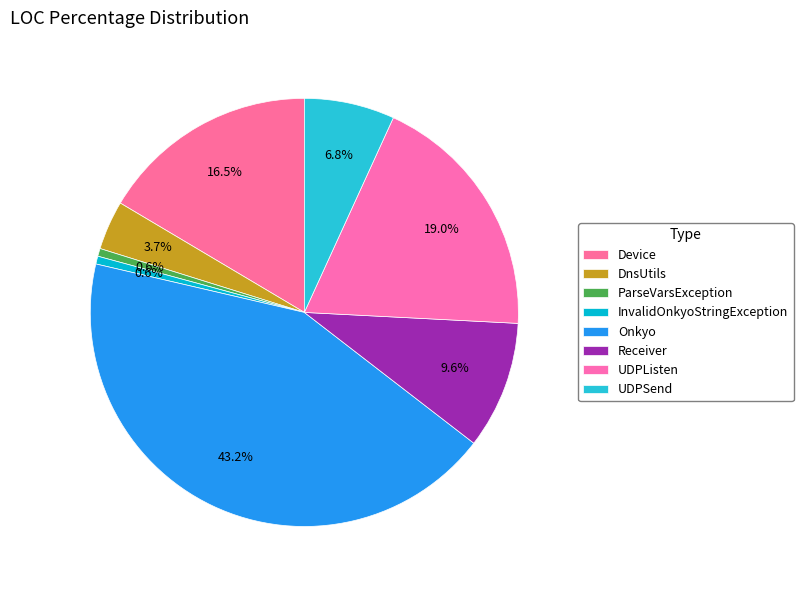

Between UDPListen and Onkyo, which is larger?

Onkyo